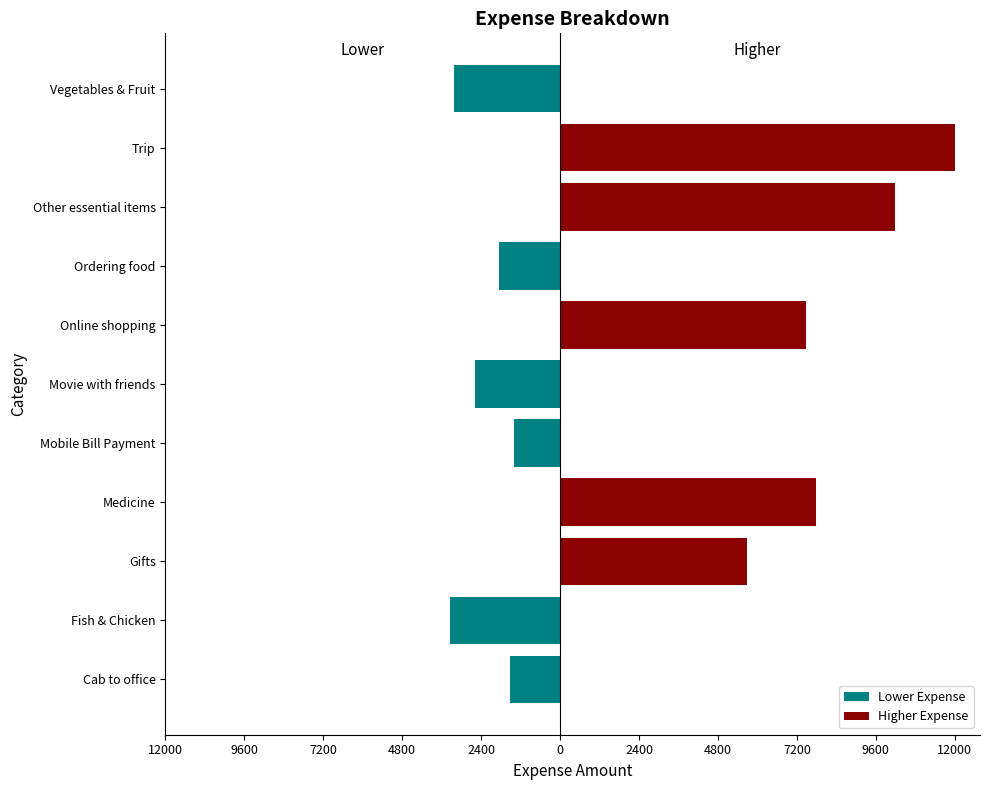

Which series has the widest spread of values?

Higher Expense